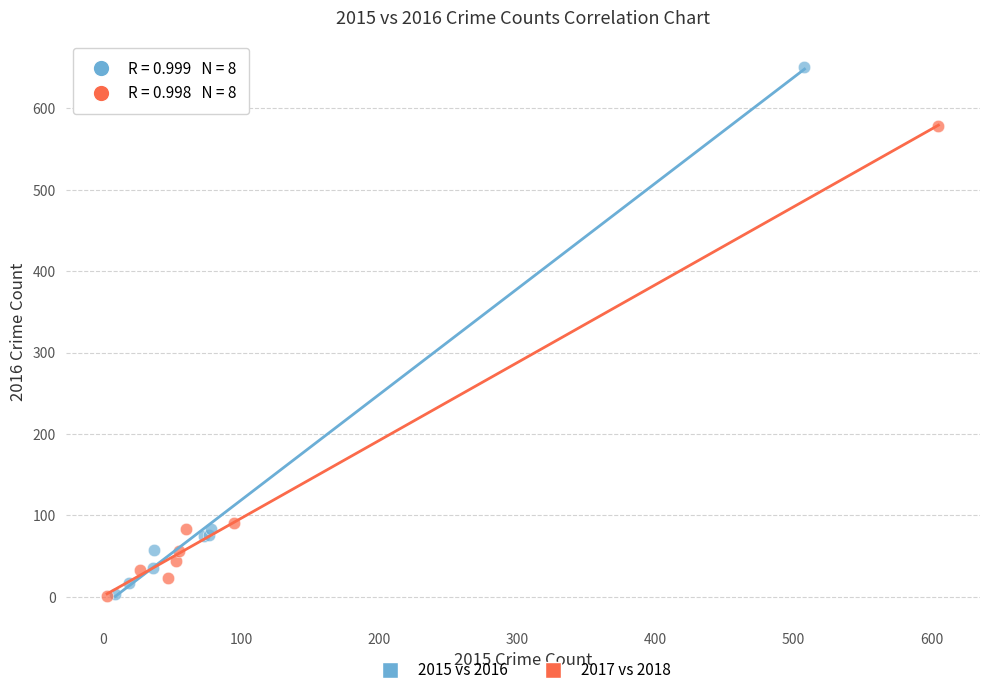

What are all the series names shown in the legend?

2015 vs 2016, 2017 vs 2018